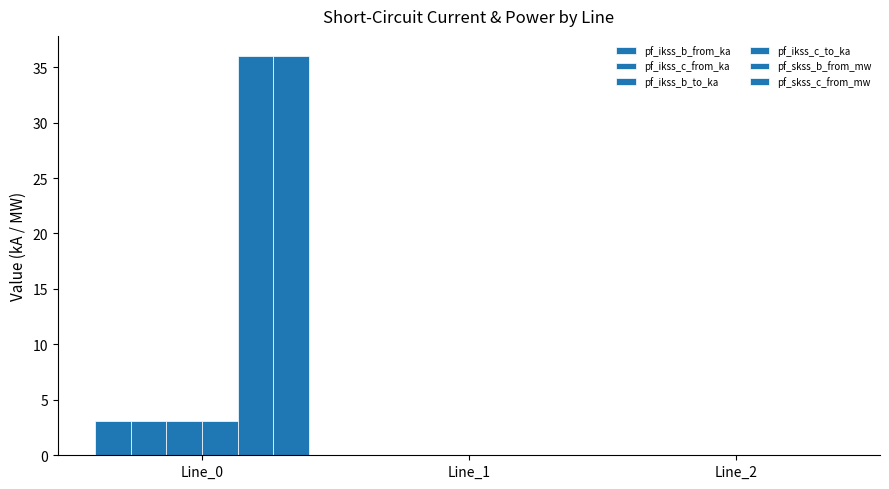

How many distinct data groups are displayed?

6